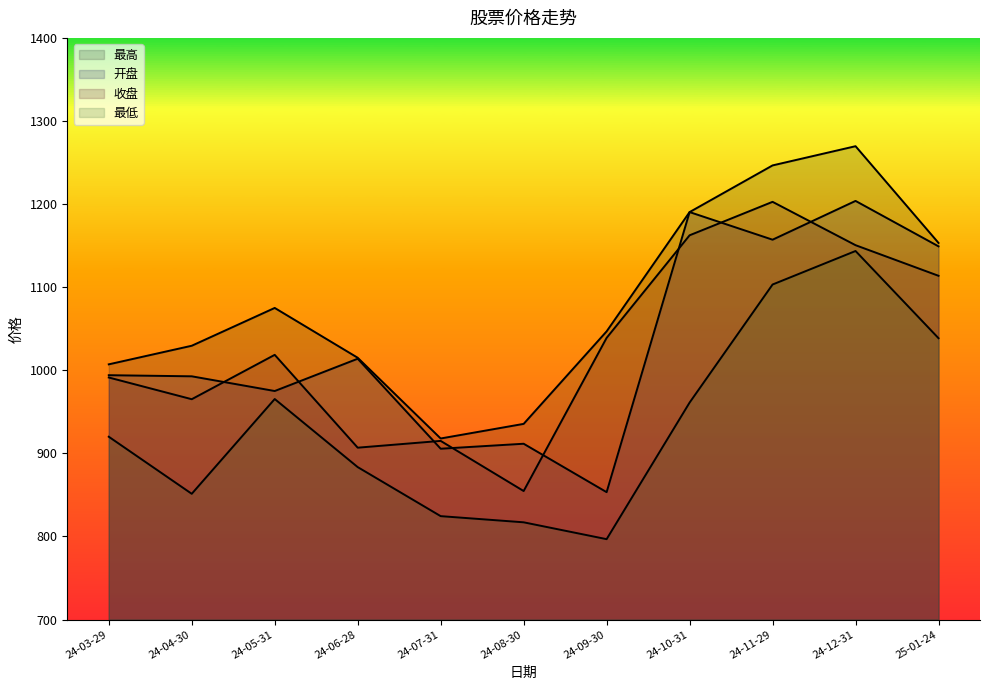

What is the difference between the maximum and minimum values in the 收盘 series?

348.0